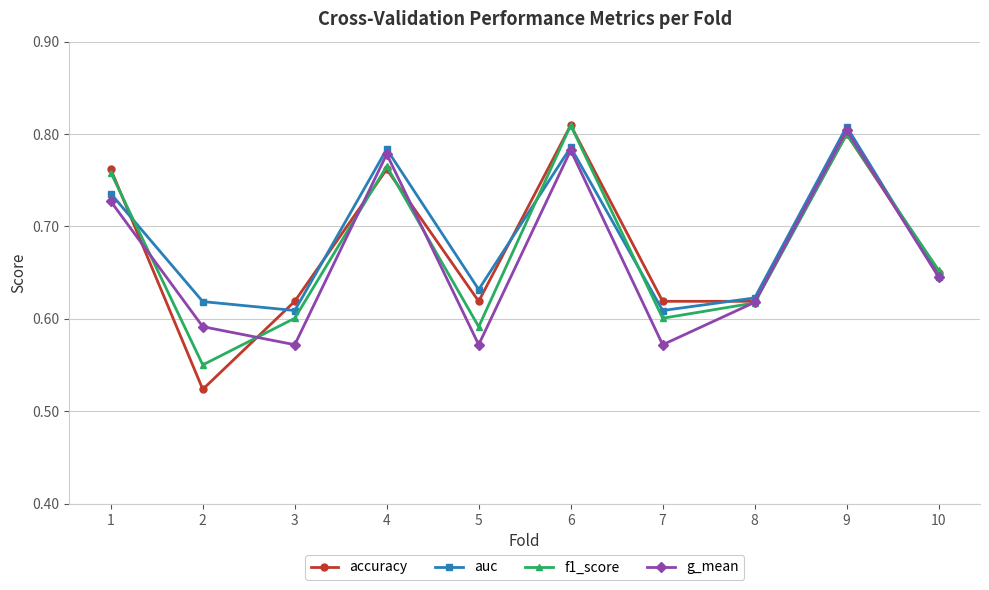

Does the chart have visible grid lines?

Yes